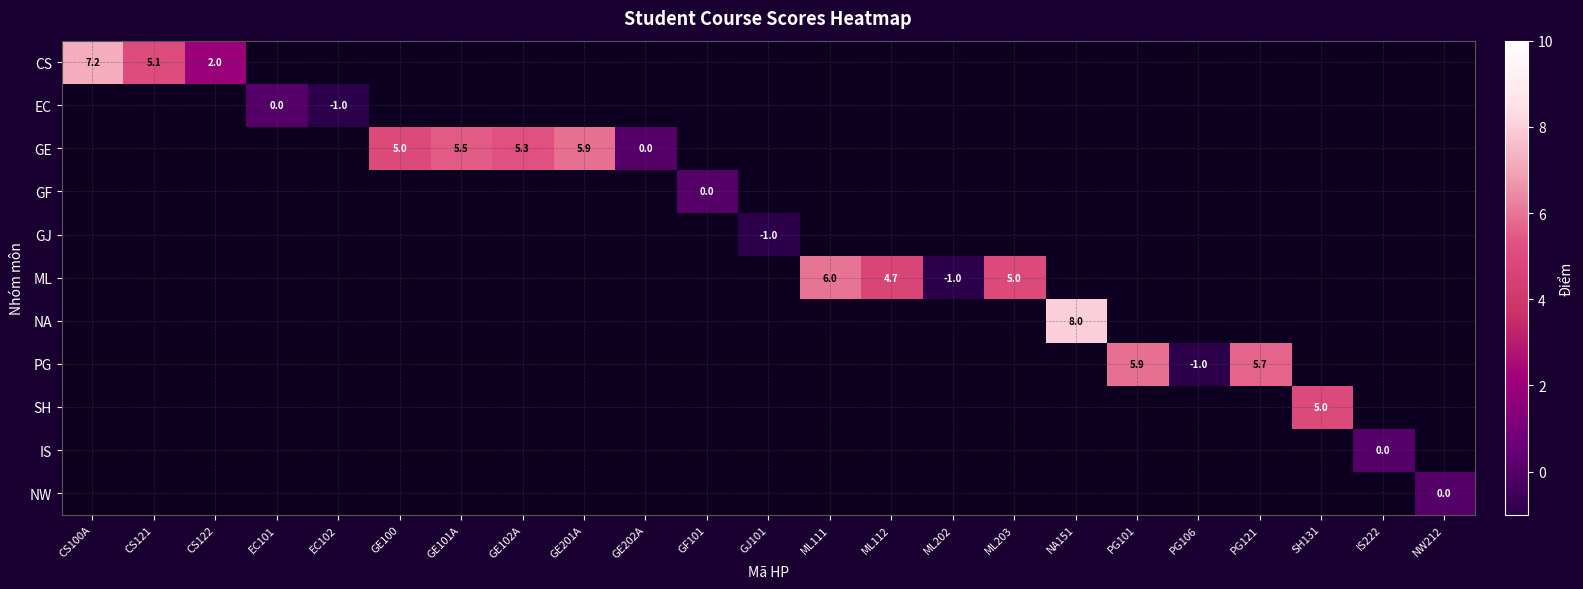

At how many categories does at least one series exceed 5?

9